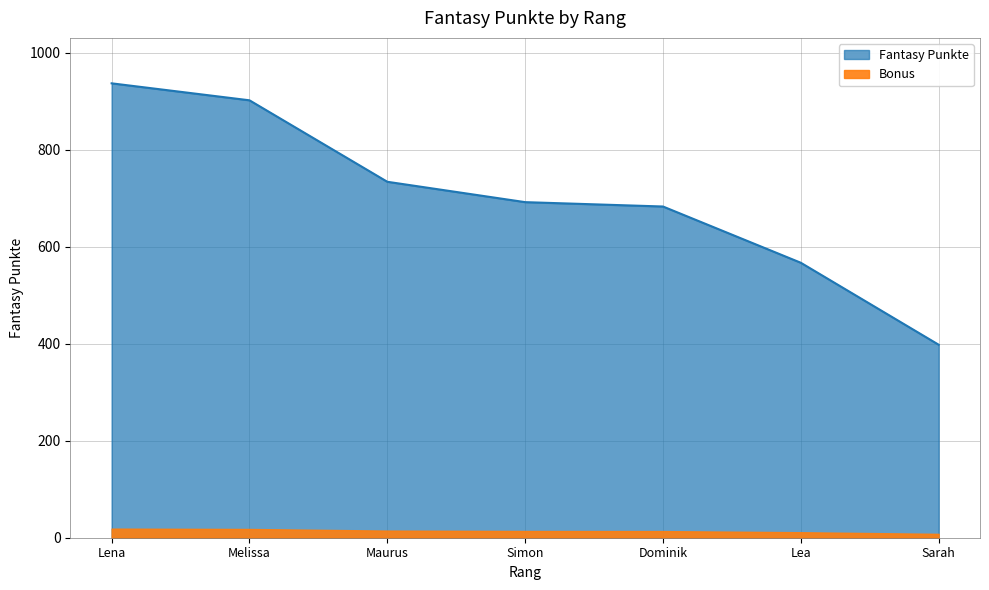

How many data points are less than 692?

3